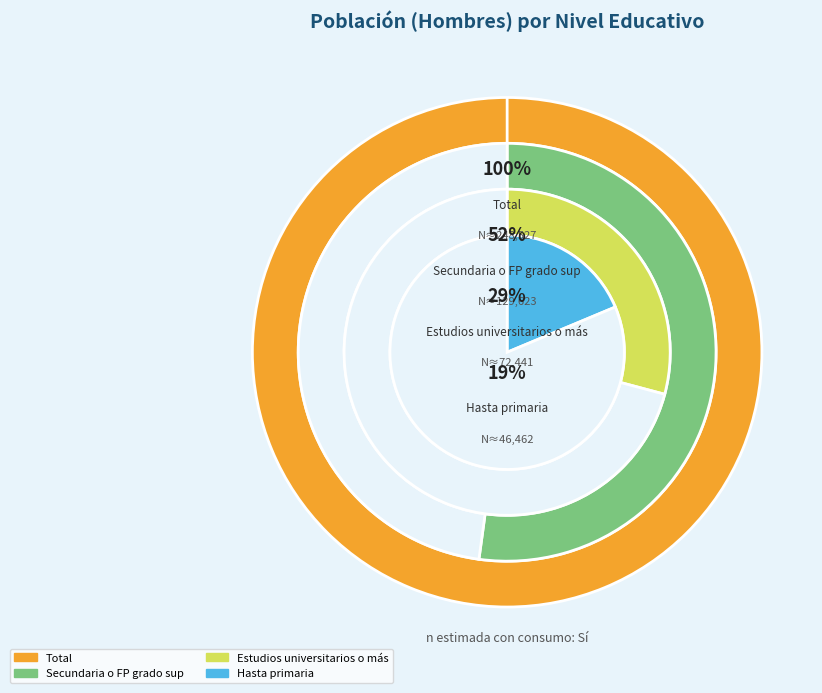

Rank the categories by value from highest to lowest.

Total, Secundaria o FP grado sup, Estudios universitarios o más, Hasta primaria